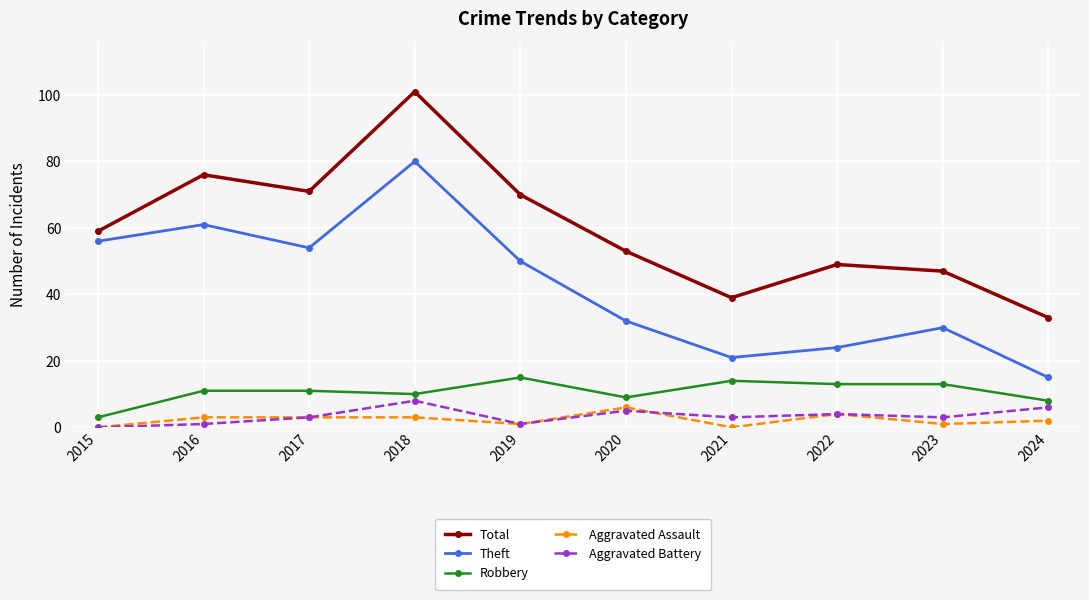

What are all the series names shown in the legend?

Total, Theft, Robbery, Aggravated Assault, Aggravated Battery